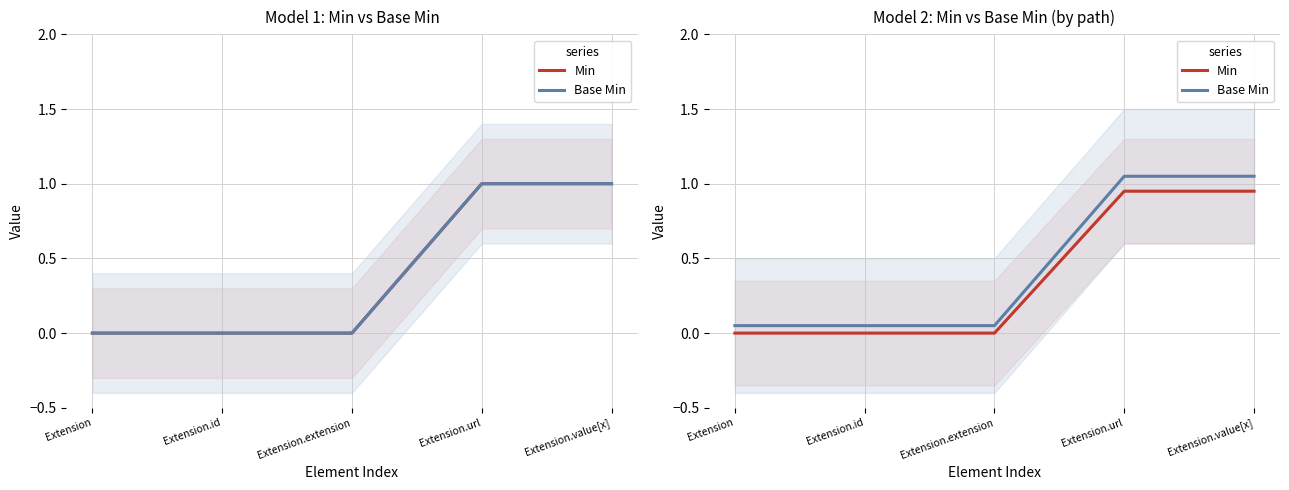

Which has a higher value, Extension.extension or Extension.value[x]?

Extension.value[x]